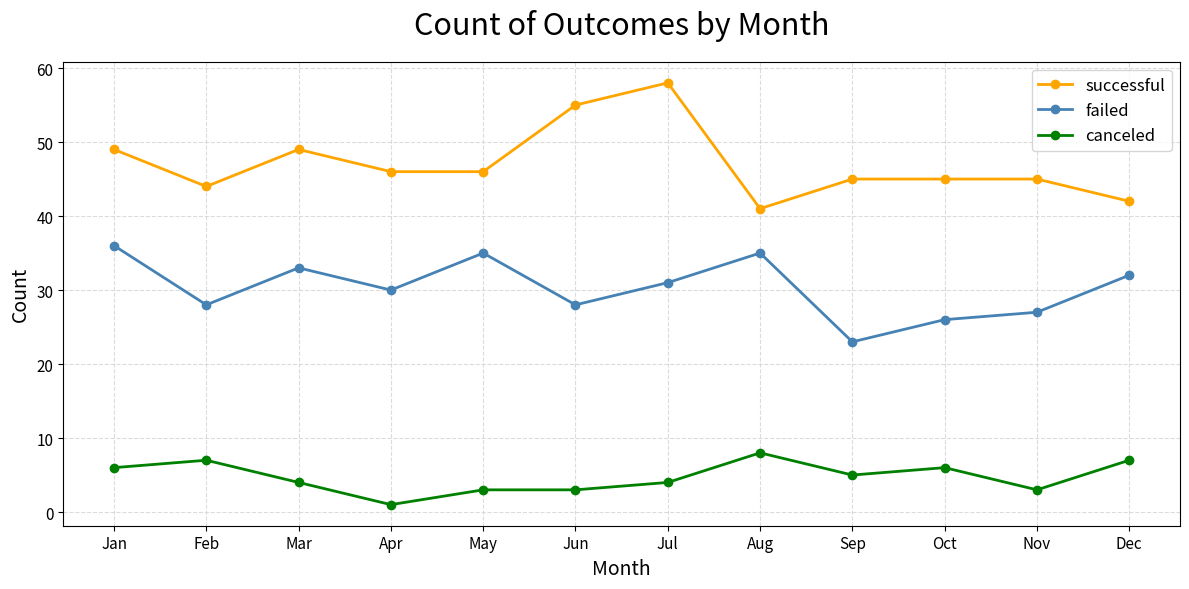

Is it true that canceled equals 10 at Jan?

False